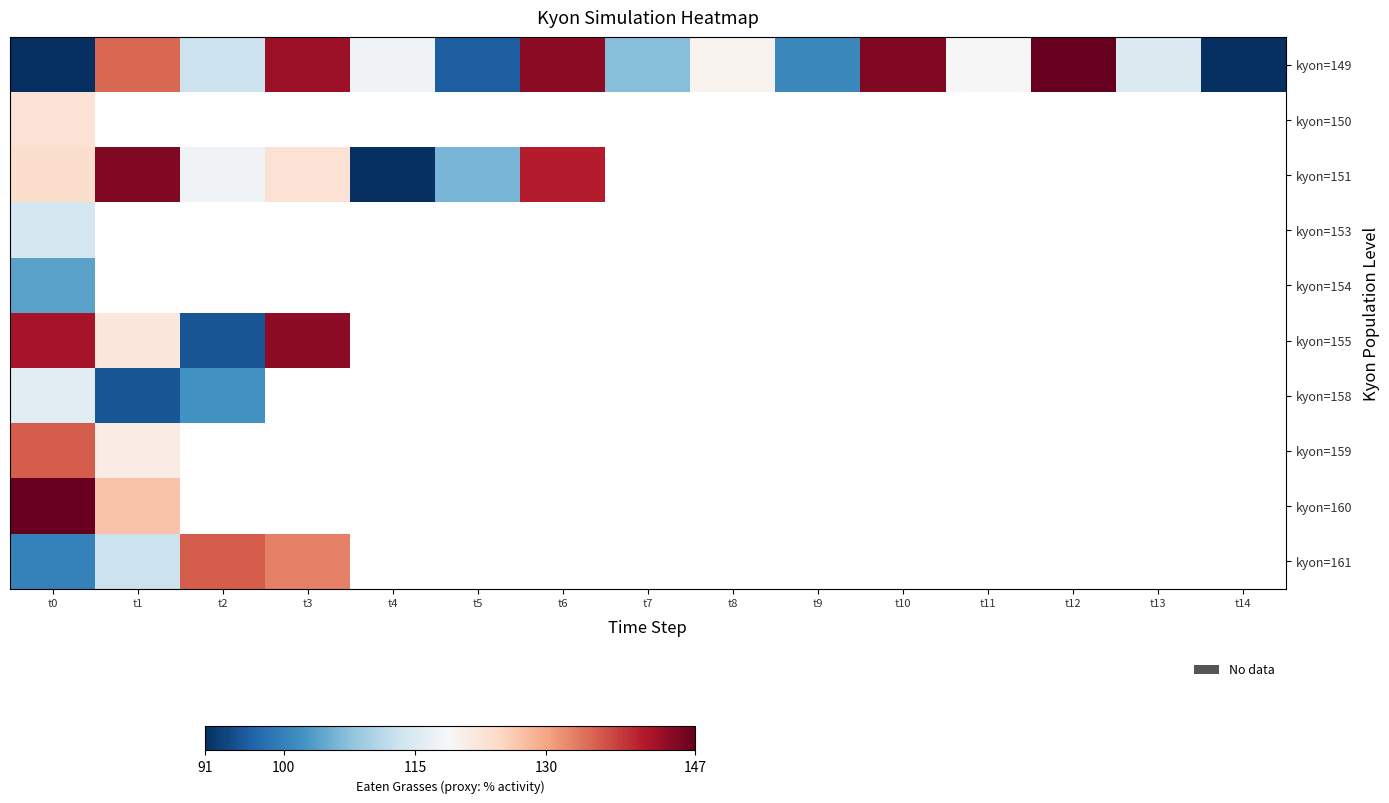

What is the sum of the kyon=161 values at t3 and t0?

233.0